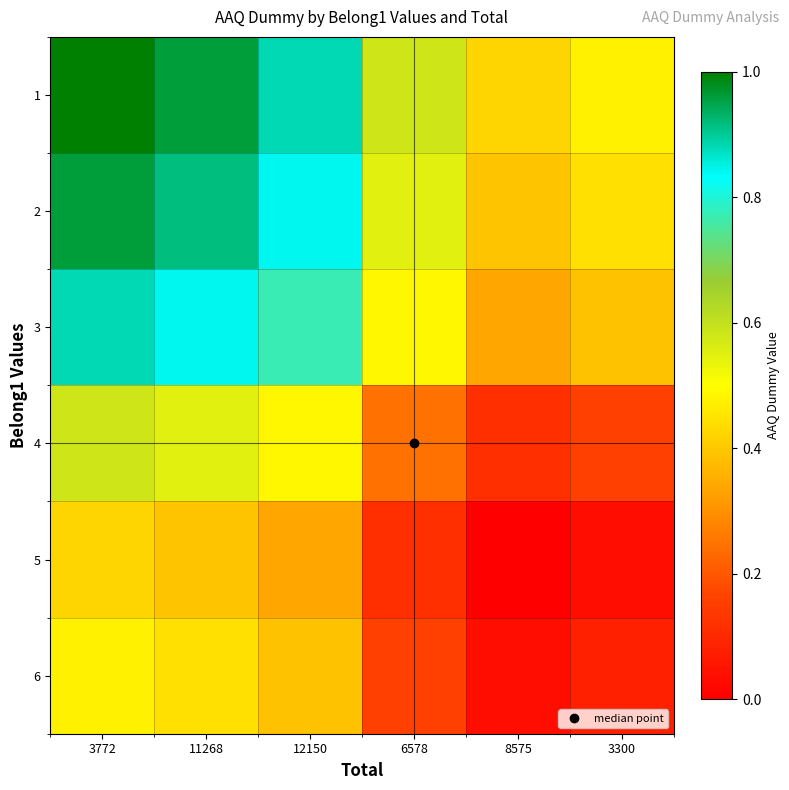

What is the greatest value displayed?

1.0